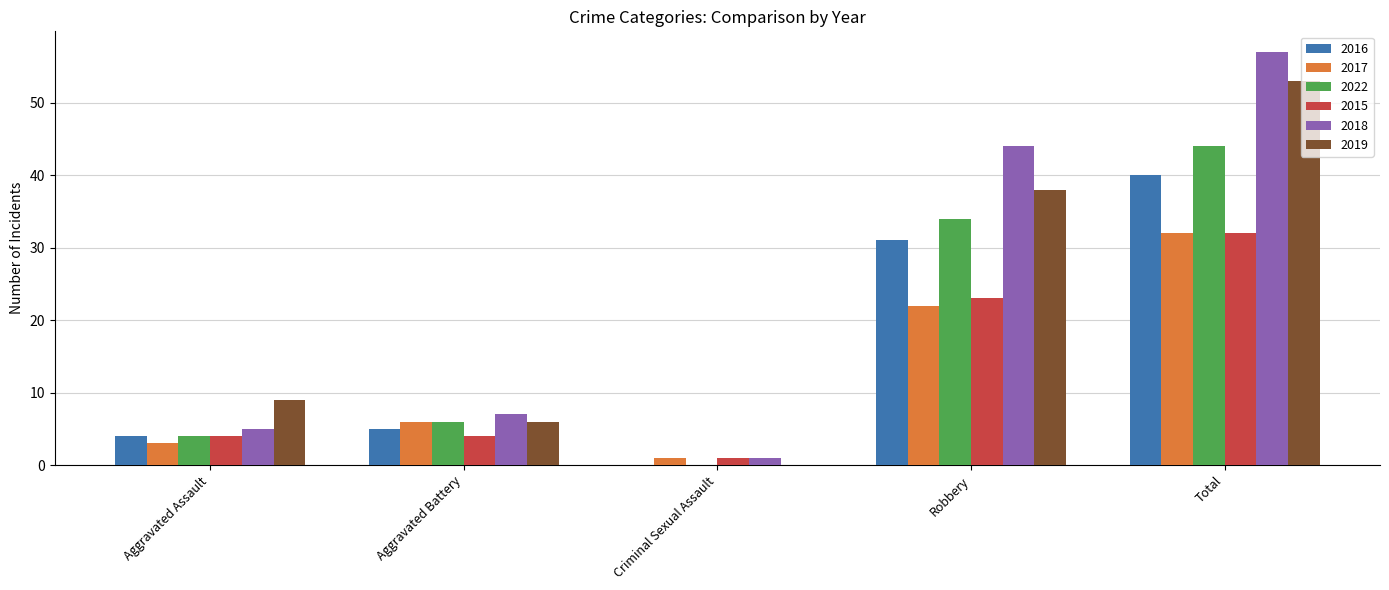

Is it true that 2017 equals 1 at Criminal Sexual Assault?

True